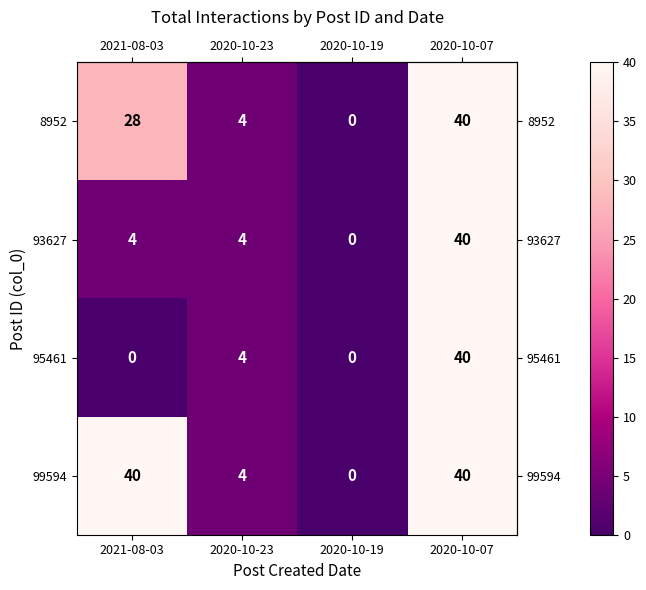

Which series changed the most between 2021-08-03 and 2020-10-07?

95461